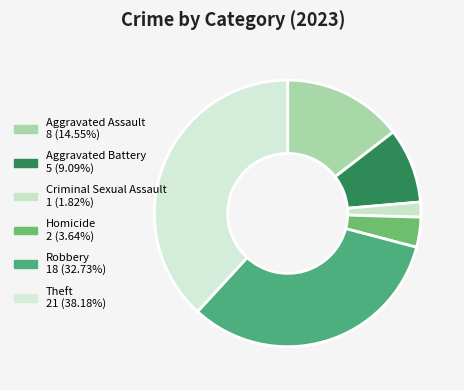

To the nearest percent, what portion does Homicide represent?

4%